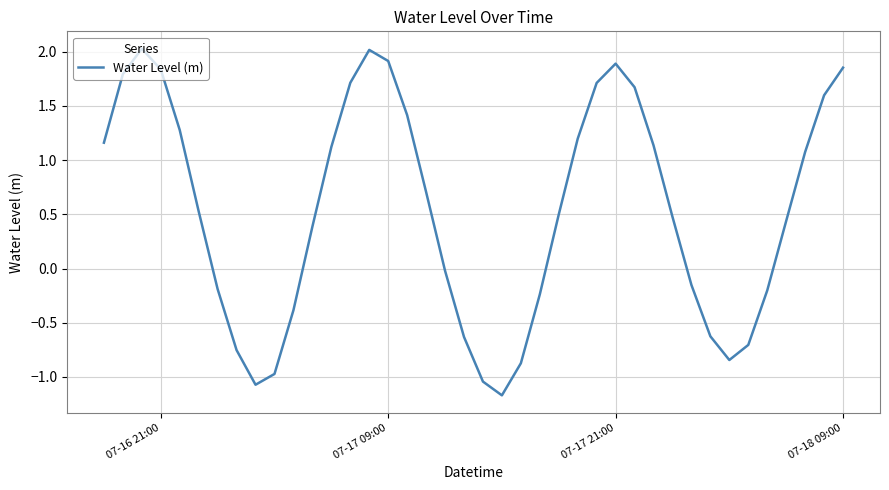

How many positive values are there?

24